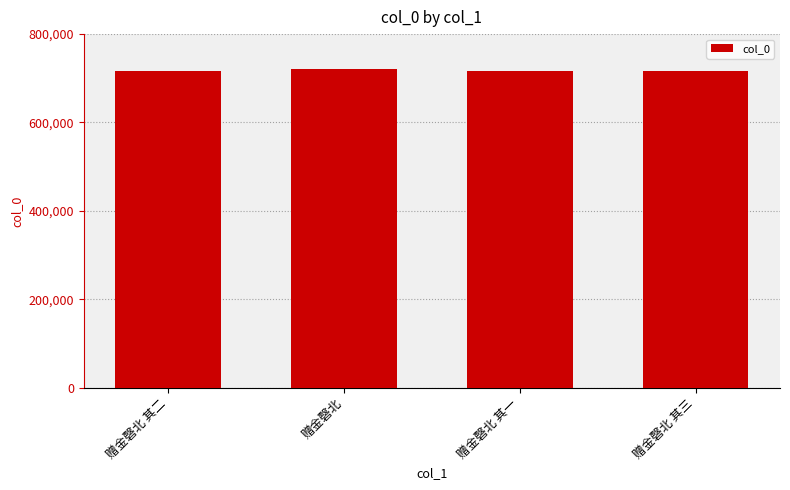

How many bars are there in total?

4